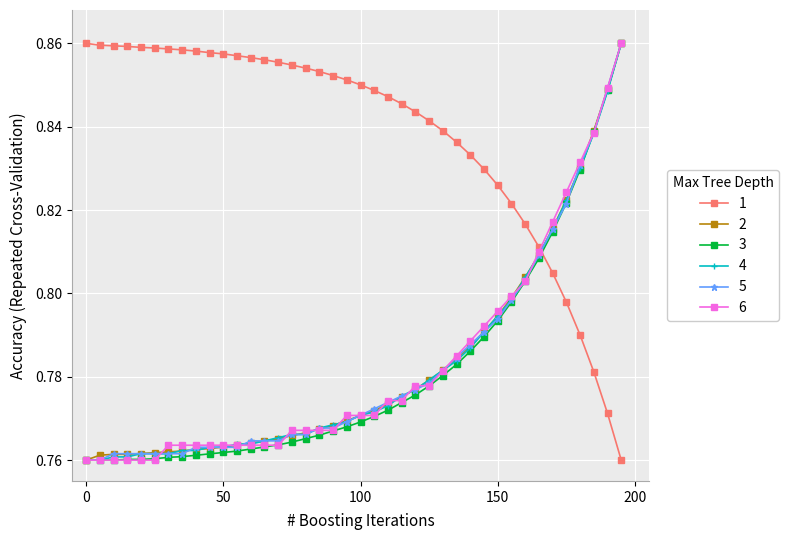

At how many categories does at least one series exceed 0?

40